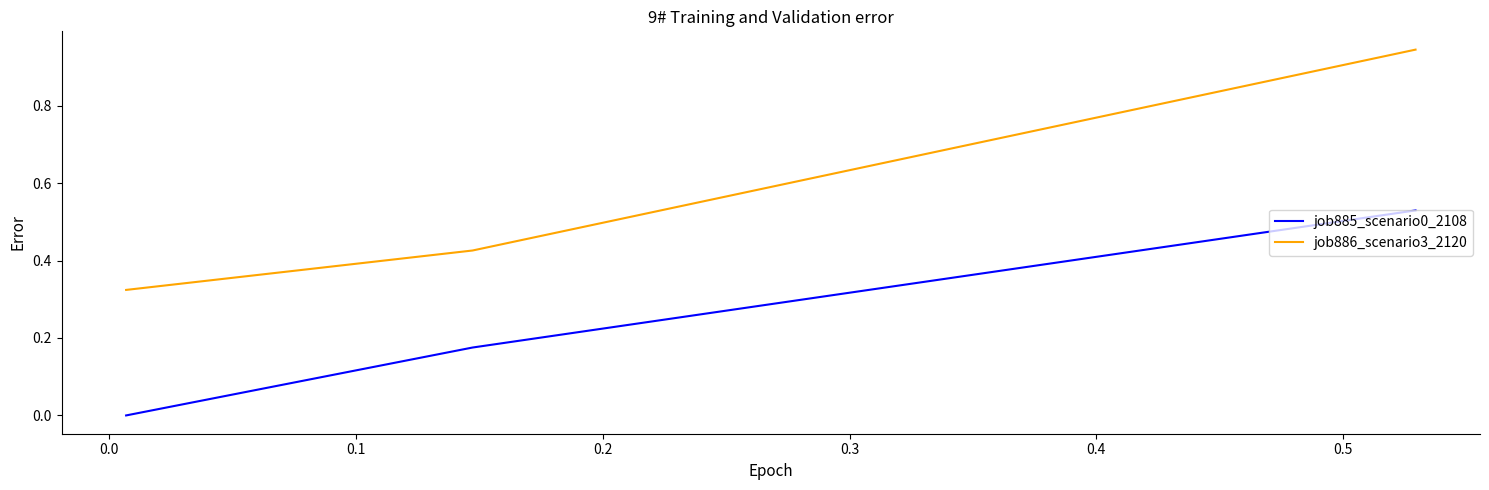

Which series has the largest total across all categories?

job886_scenario3_2120